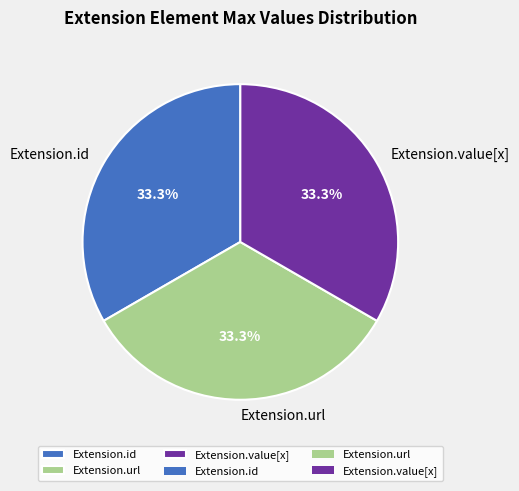

Does Extension.id represent more than half of the total?

No